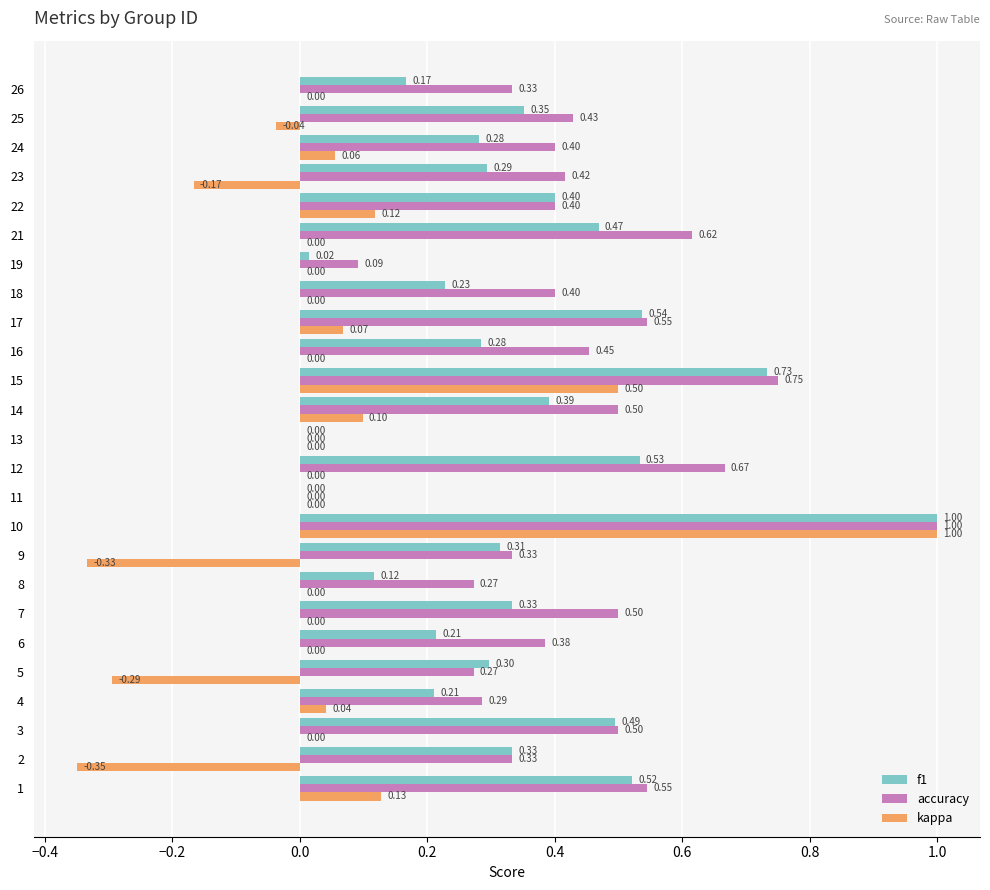

Which series has the largest total across all categories?

accuracy